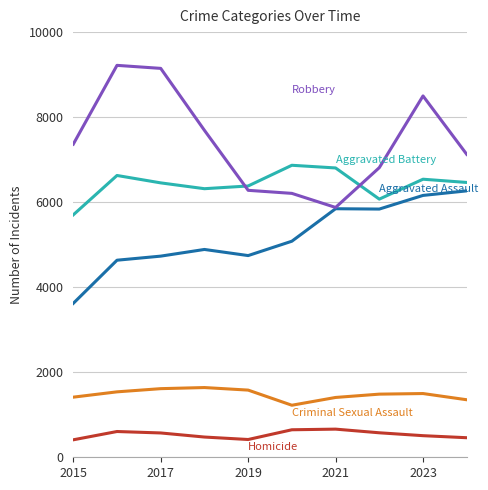

What is the minimum value shown in the chart?

411